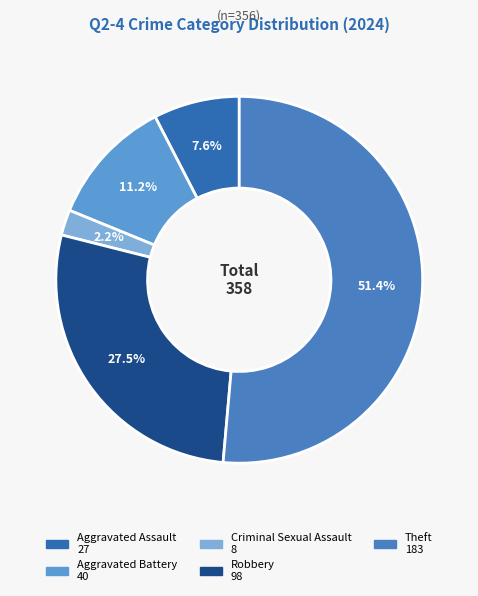

What is the largest slice in the pie chart?

Theft